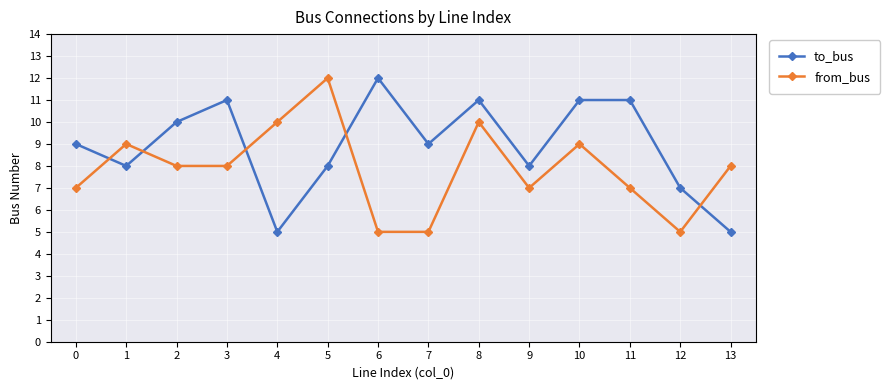

What is the smallest value displayed?

5